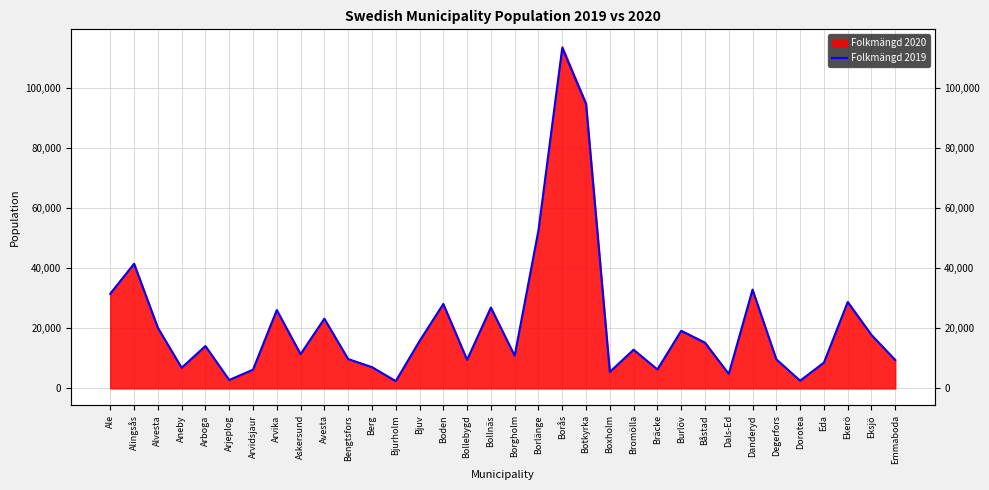

What position from the right is Degerfors?

6